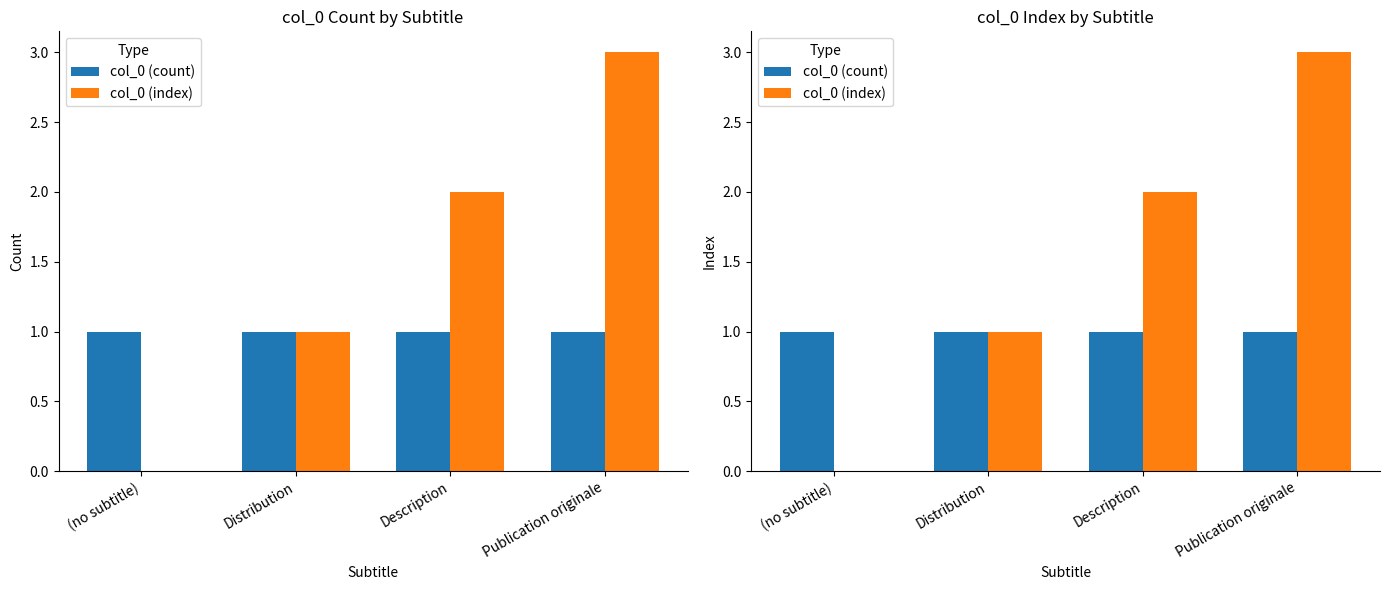

What is the value of the col_0 (count) bar at the 2nd from the left?

1